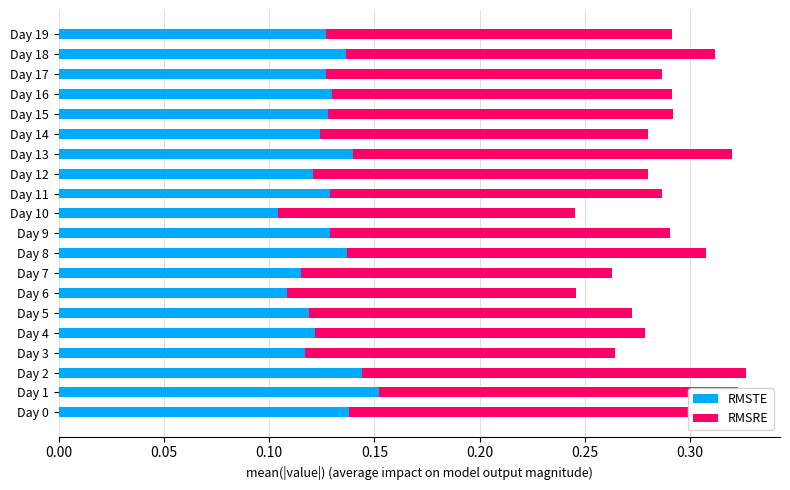

What is the total value across all series at Day 1?

0.3